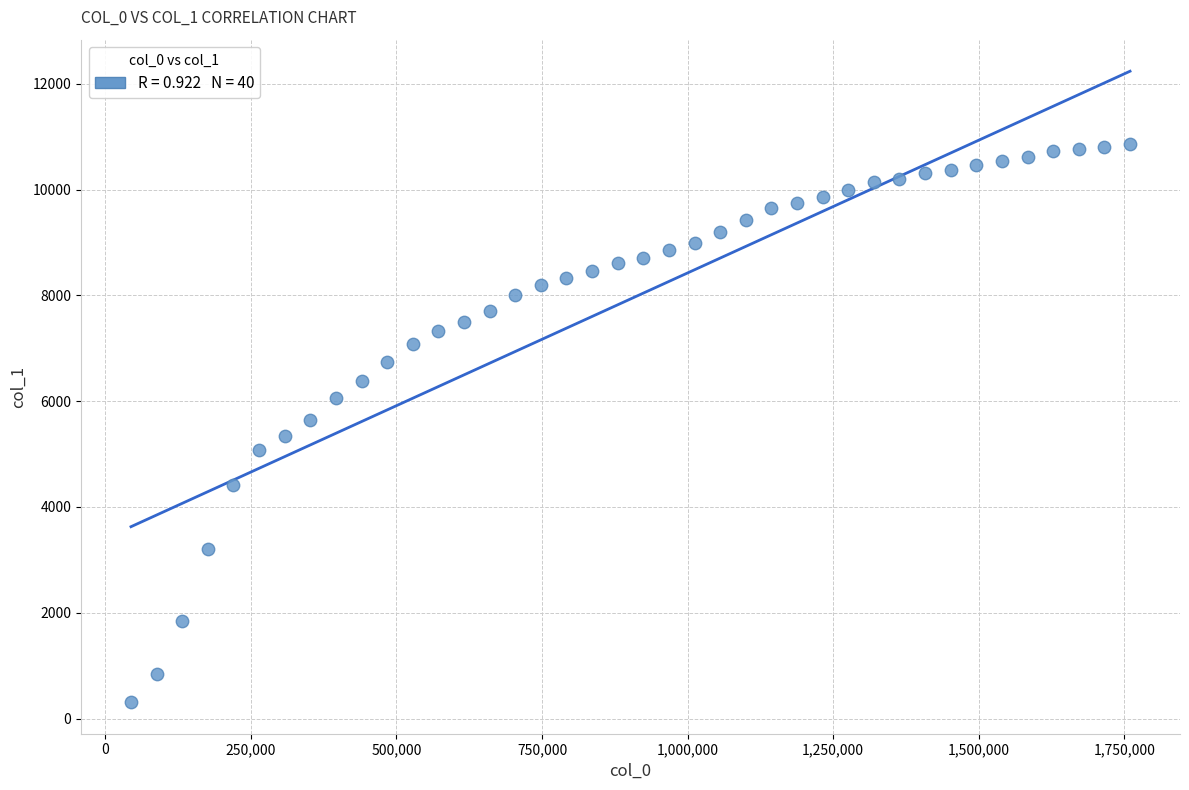

What is the range of X values (max minus min)?

1716000.0